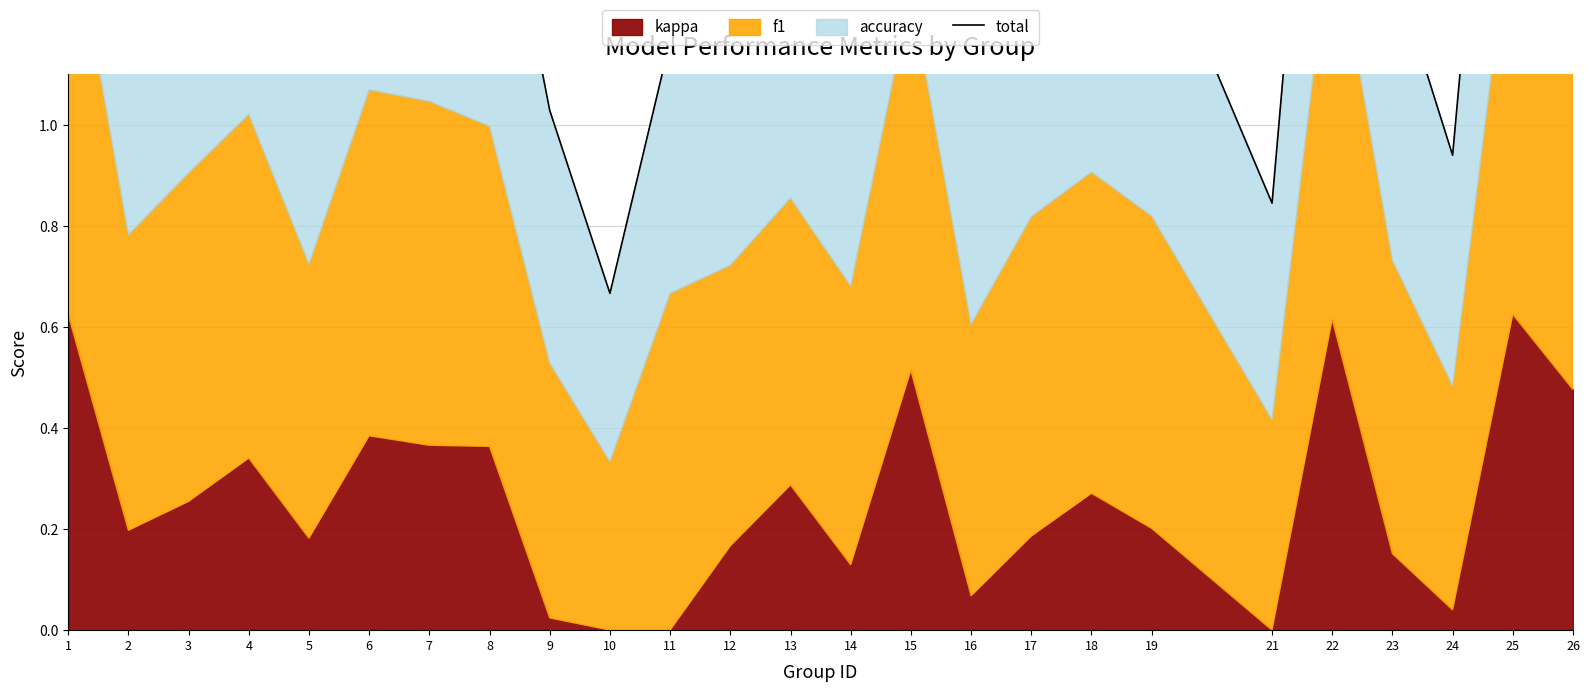

What is the difference between the second highest and second lowest values?

1.4